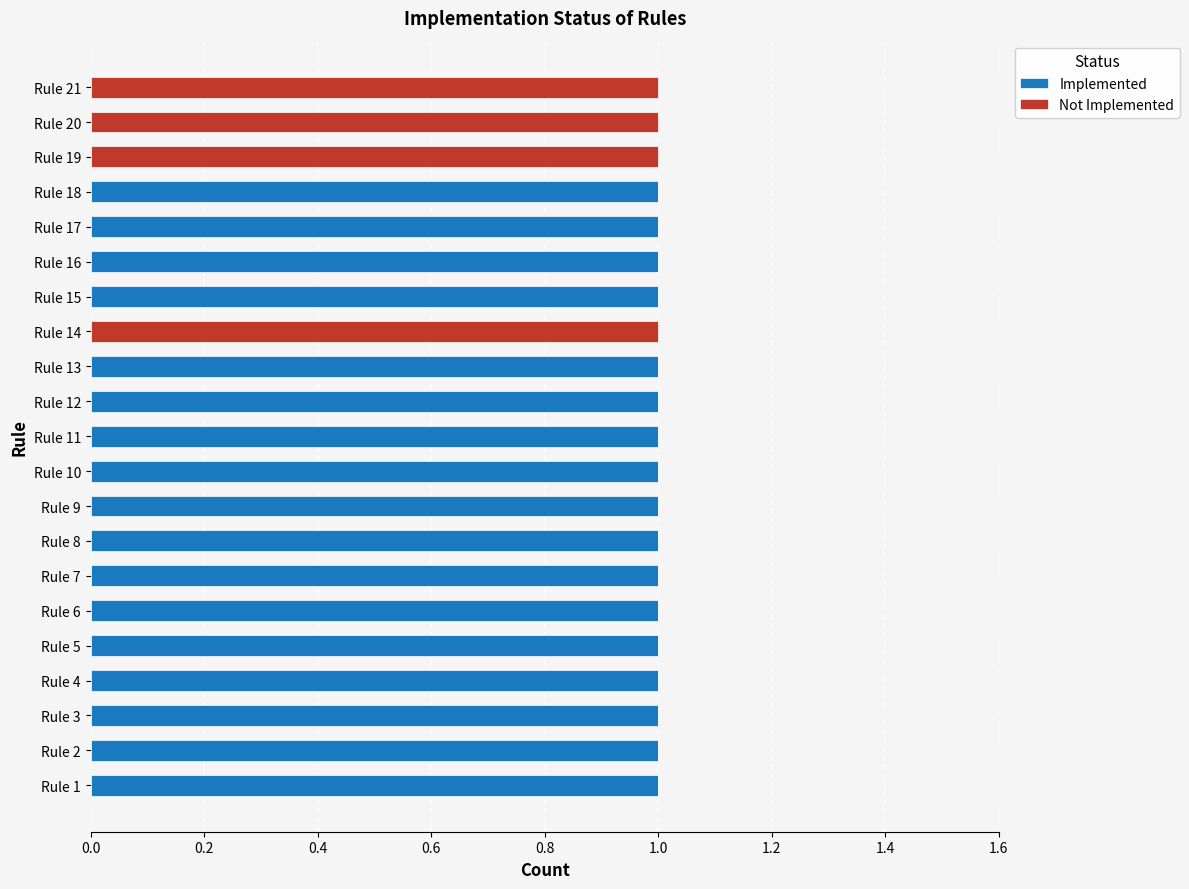

What is the sum of all Implemented values?

17